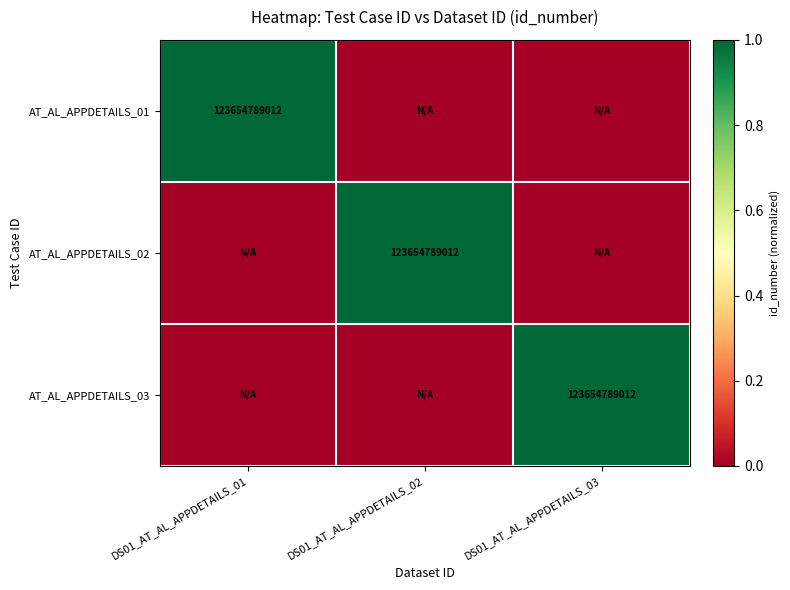

Read the AT_AL_APPDETAILS_02 value at DS01_AT_AL_APPDETAILS_02.

1